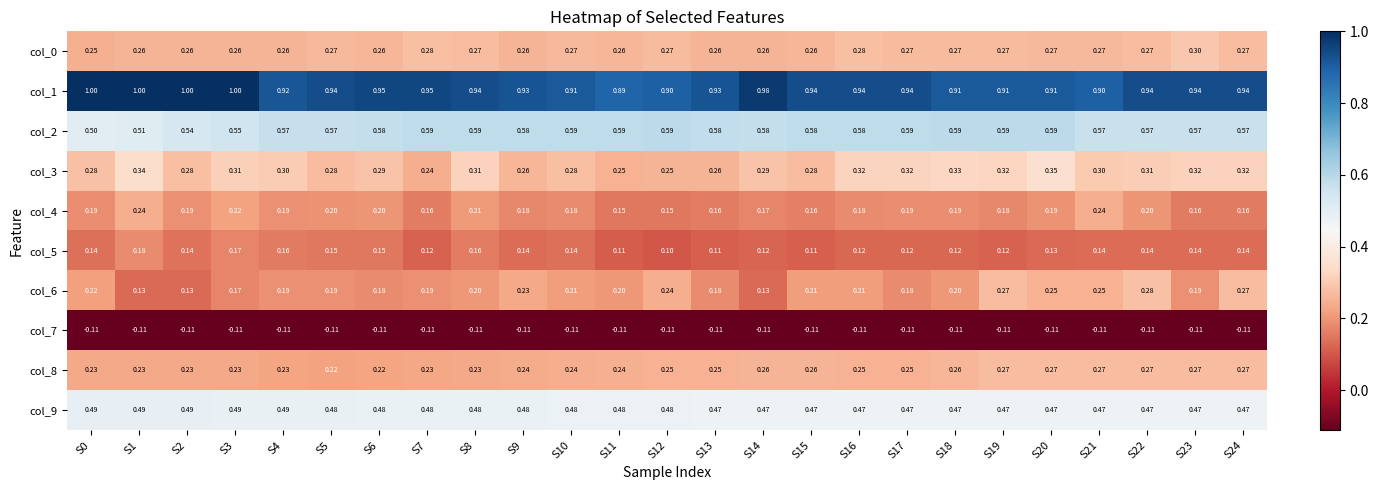

Is the value of col_9 at S7 greater than the value of col_4 at S21?

Yes